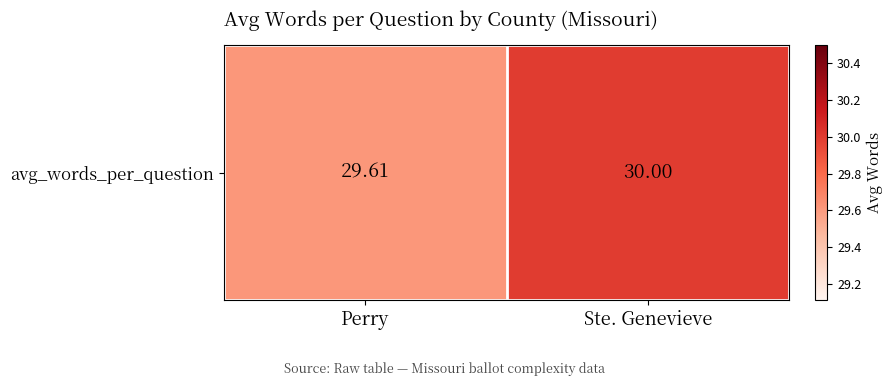

Reading right to left, list all the values displayed in this chart.

30.0	29.6